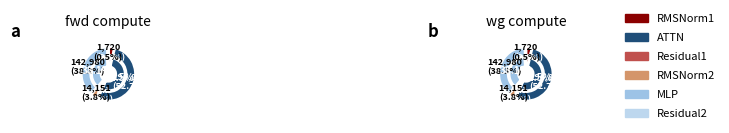

Approximately how many times larger is the value at MLP compared to Residual1?

41.5